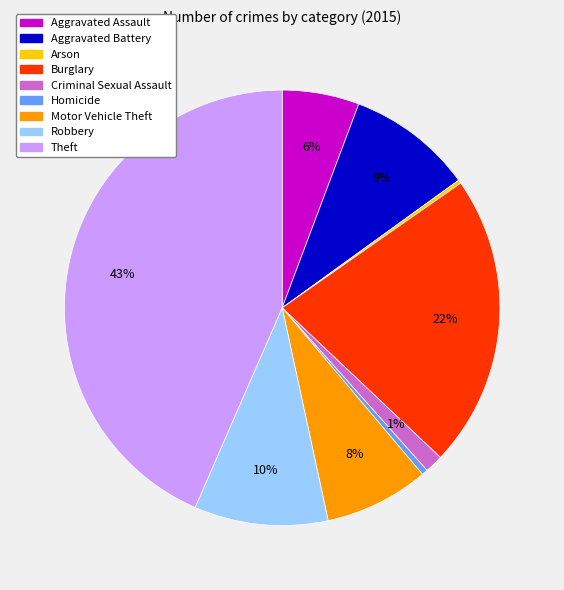

Do Robbery and Motor Vehicle Theft together represent more than half of the pie?

No